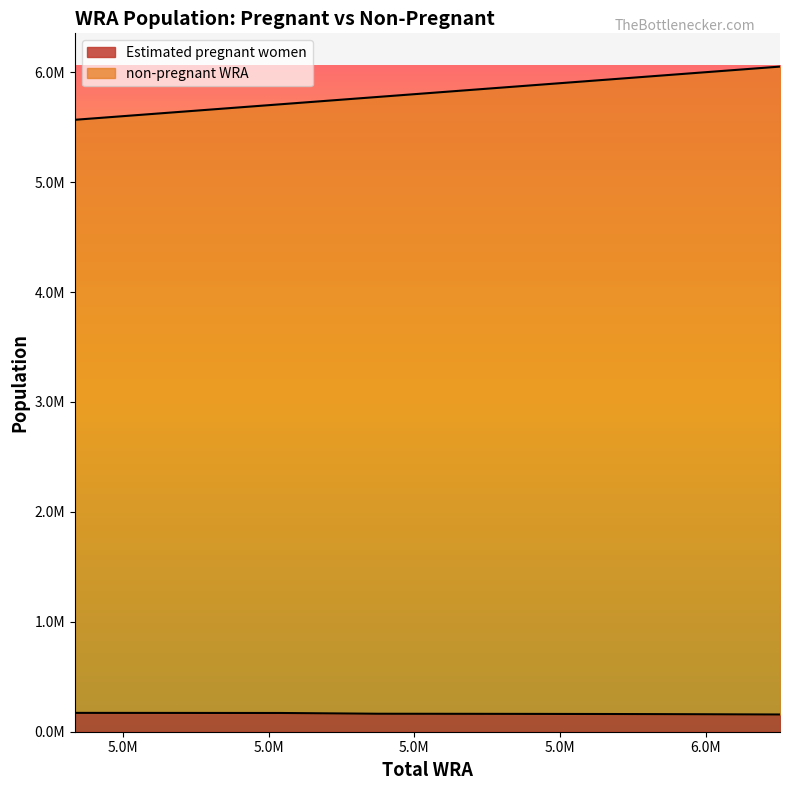

What is the average value of the Estimated pregnant women series?

163236.4